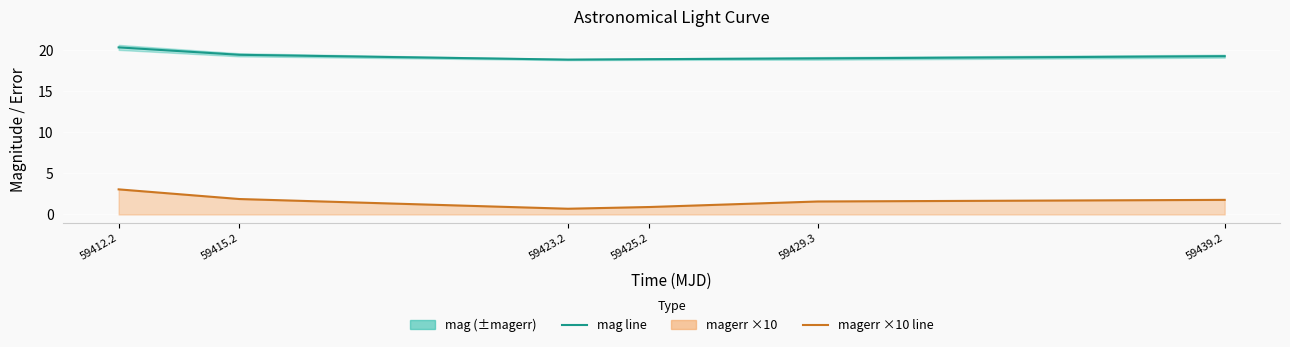

Rank the categories by magerr ×10 line value from highest to lowest.

59412.2, 59415.2, 59439.2, 59429.3, 59425.2, 59423.2